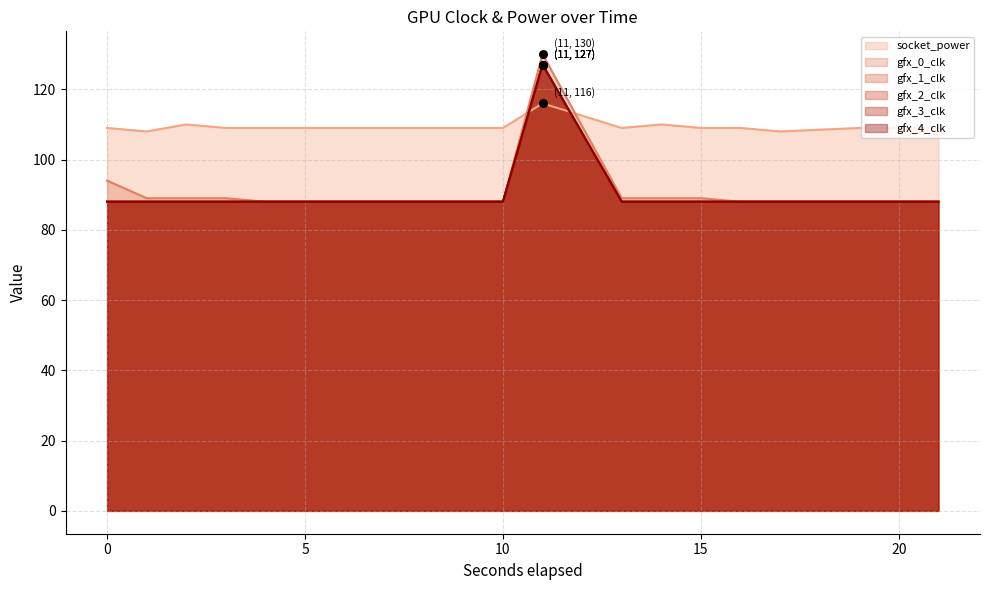

Is the value of gfx_0_clk at 1743887302 greater than the value of socket_power at 1743887303?

No